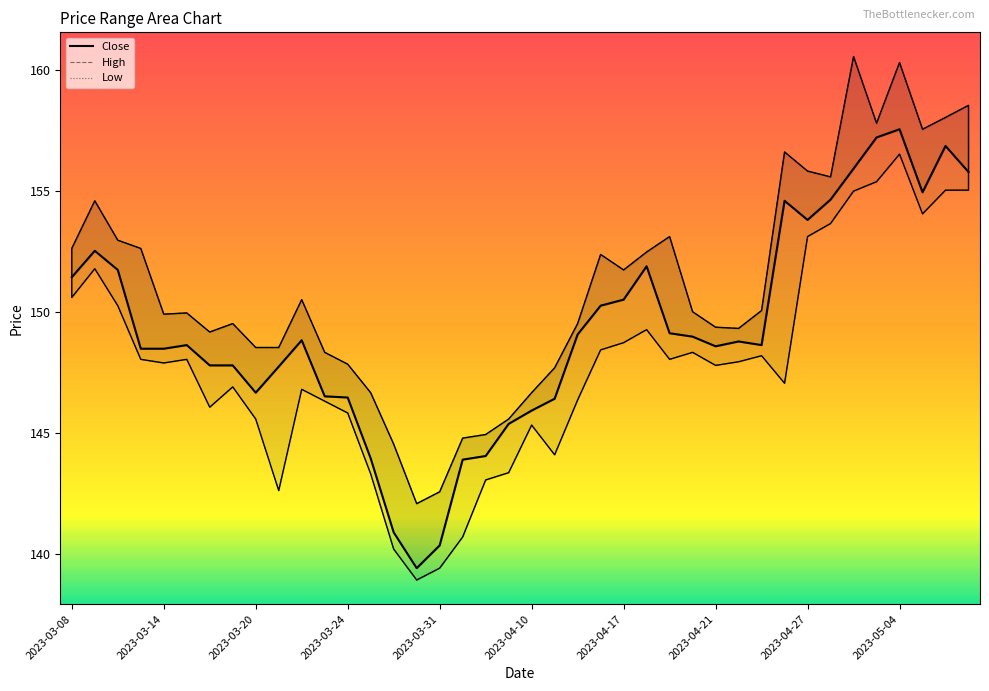

The value of High at 2023-04-05 is 48.4. True or false?

False